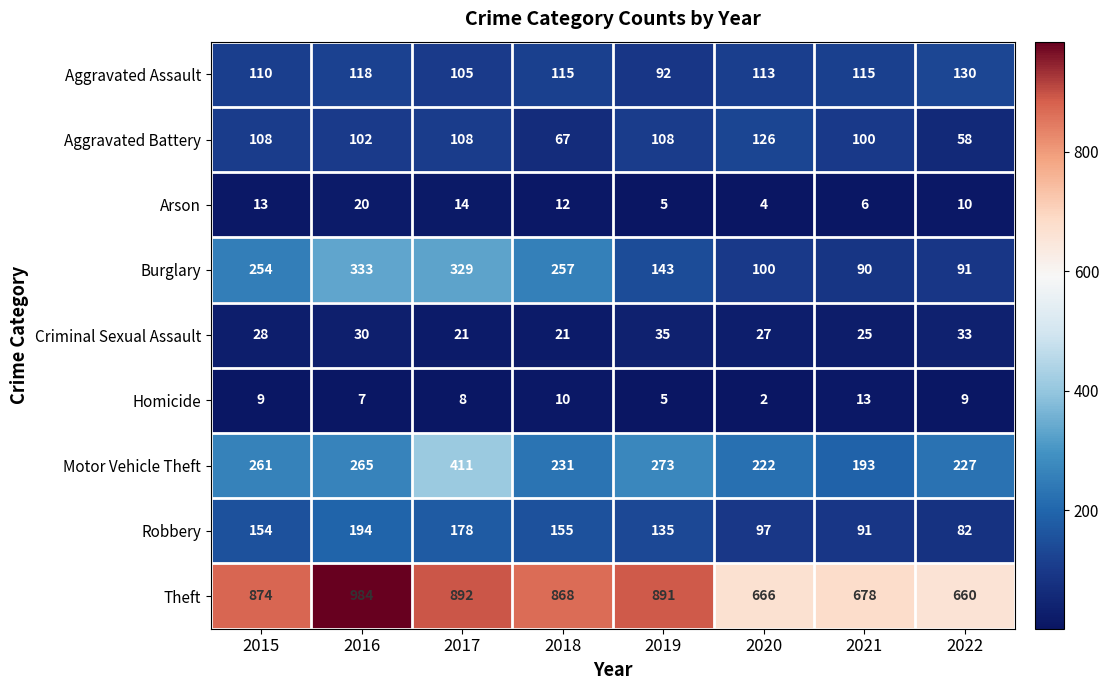

What is the sum of all Criminal Sexual Assault values?

220